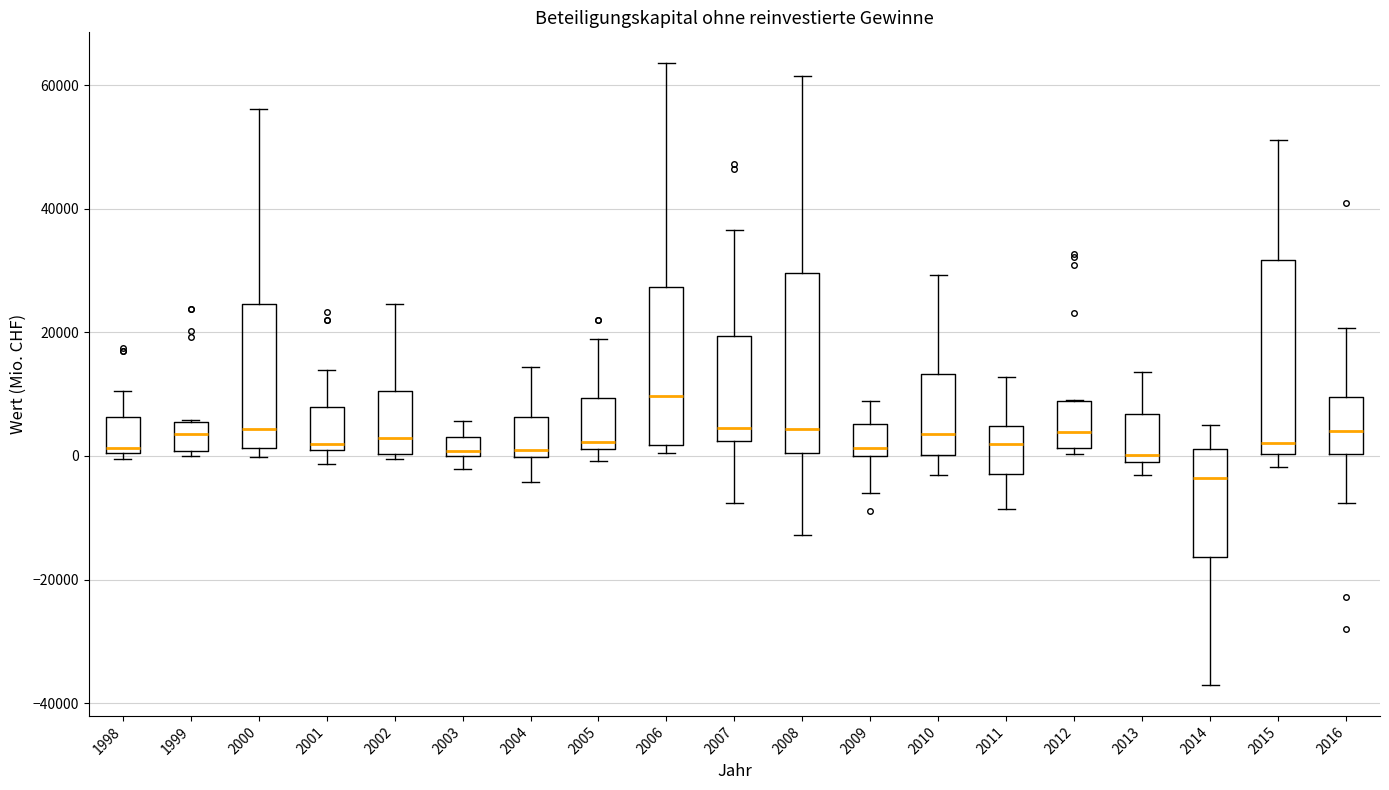

Reading left to right, transcribe this box plot: for each box, give where its median line is, the range the box spans, and where its two whiskers end, as read against the y-axis. The values are not printed on the chart, so give them approximately, as read against the axis.

1998: median 2000, box 0 to 6000, whiskers 0 (just below the box's lower edge) to 10000
1999: median 4000, box 0 to 6000, whiskers 0 (just below the box's lower edge) to 6000
2000: median 4000, box 2000 to 24000, whiskers 0 to 56000
2001: median 2000 (just above the box's lower edge), box 2000 to 8000, whiskers -2000 to 14000
2002: median 2000, box 0 to 10000, whiskers 0 (just below the box's lower edge) to 24000
2003: median 0 (just above the box's lower edge), box 0 to 4000, whiskers -2000 to 6000
2004: median 0 (just above the box's lower edge), box 0 to 6000, whiskers -4000 to 14000
2005: median 2000 (just above the box's lower edge), box 2000 to 10000, whiskers 0 to 18000
2006: median 10000, box 2000 to 28000, whiskers 0 to 64000
2007: median 4000, box 2000 to 20000, whiskers -8000 to 36000
2008: median 4000, box 0 to 30000, whiskers -12000 to 62000
2009: median 2000, box 0 to 6000, whiskers -6000 to 8000
2010: median 4000, box 0 to 14000, whiskers -4000 to 30000
2011: median 2000, box -2000 to 4000, whiskers -8000 to 12000
2012: median 4000, box 2000 to 8000, whiskers 0 to 10000
2013: median 0 (just above the box's lower edge), box 0 to 6000, whiskers -4000 to 14000
2014: median -4000, box -16000 to 2000, whiskers -38000 to 6000
2015: median 2000, box 0 to 32000, whiskers -2000 to 52000
2016: median 4000, box 0 to 10000, whiskers -8000 to 20000